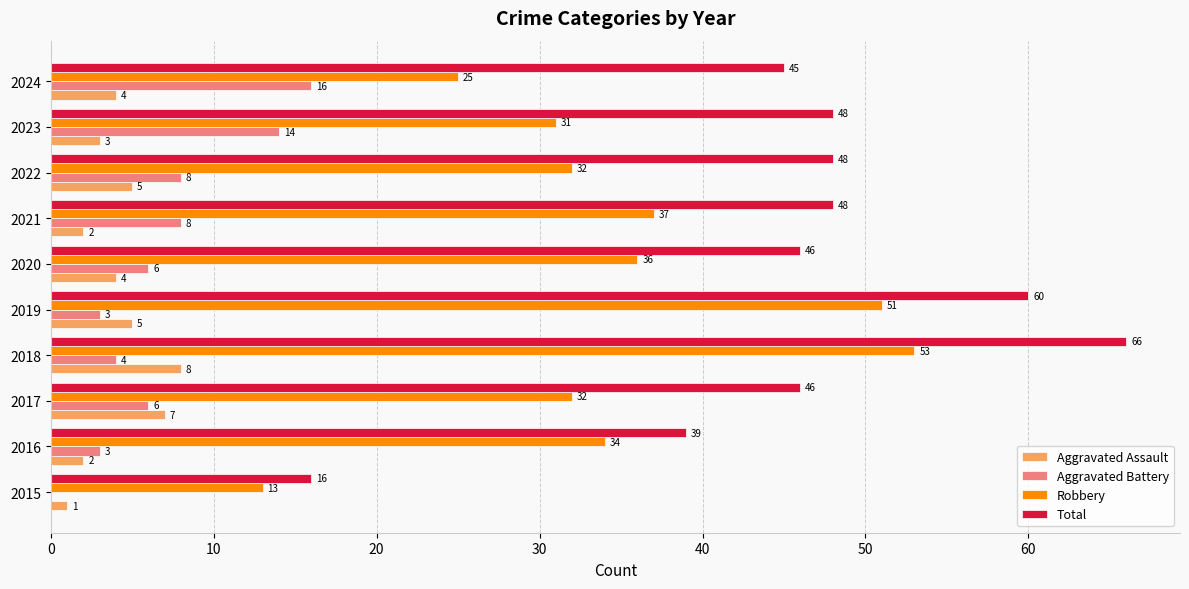

True or false: Total has a value of 23 at 2016.

False